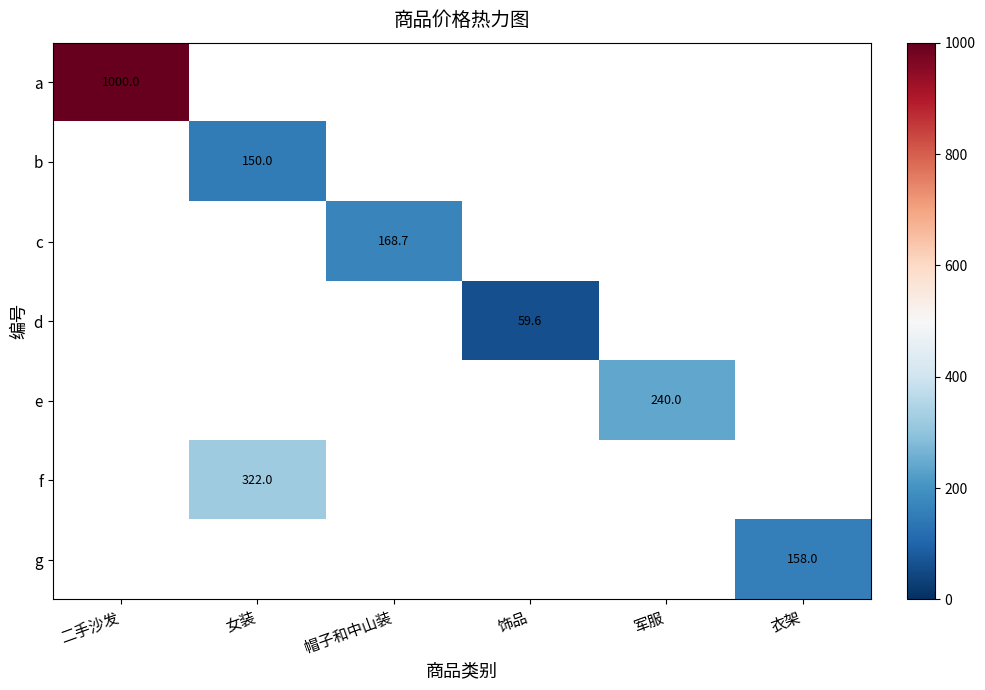

Is it true that e equals 240.0 at 军服?

True